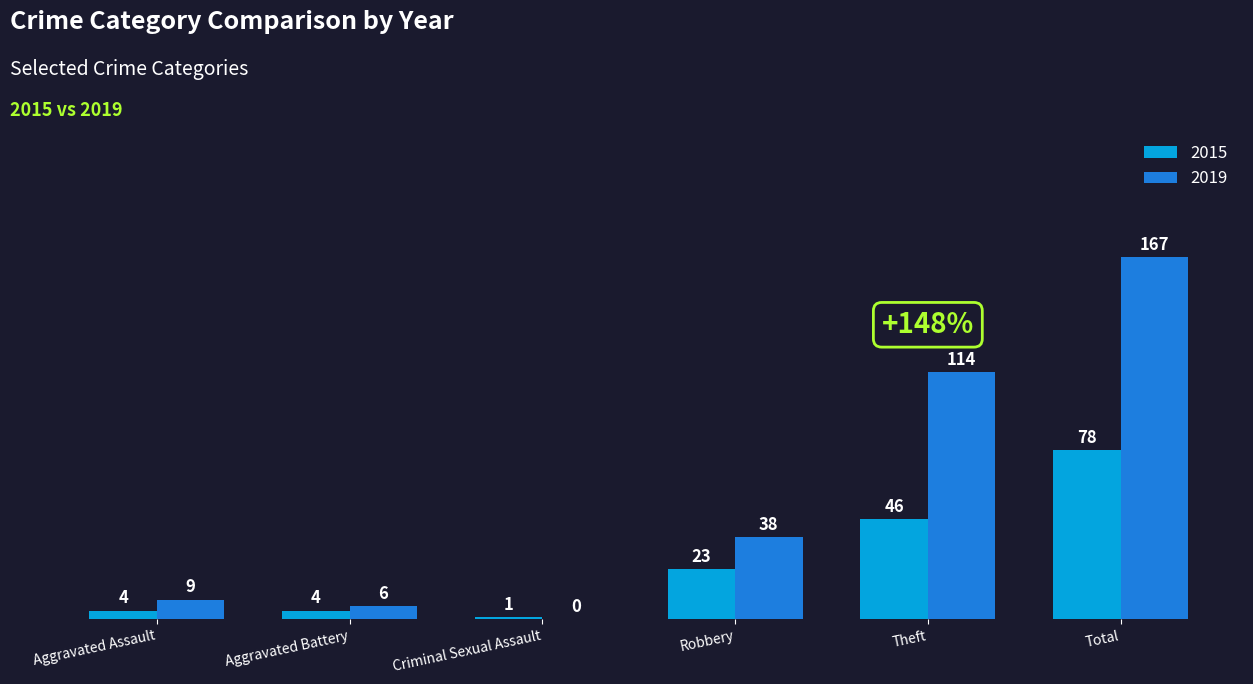

What is the sum of all 2015 values?

156